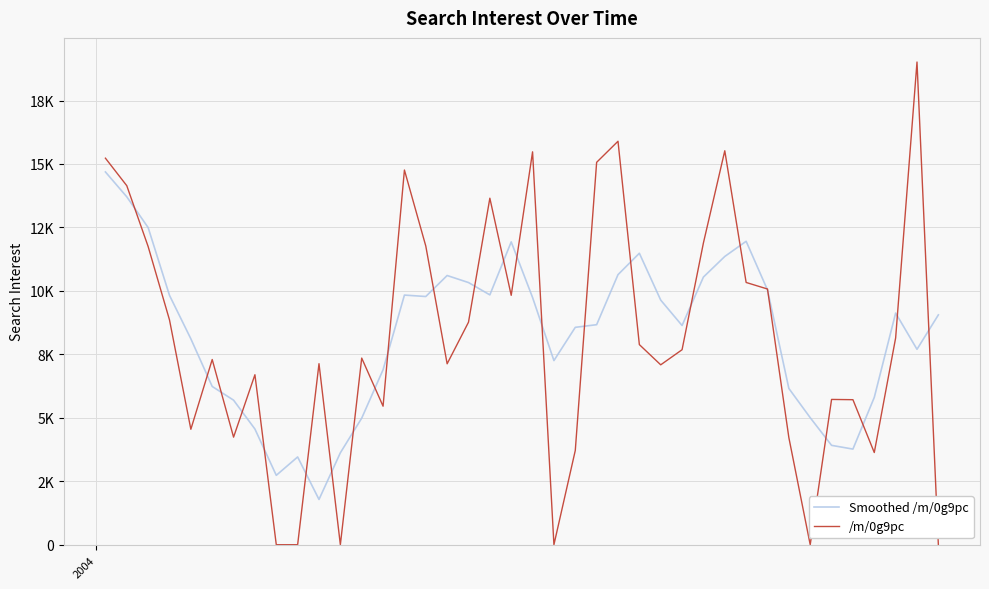

What are all the series names shown in the legend?

Smoothed /m/0g9pc, /m/0g9pc